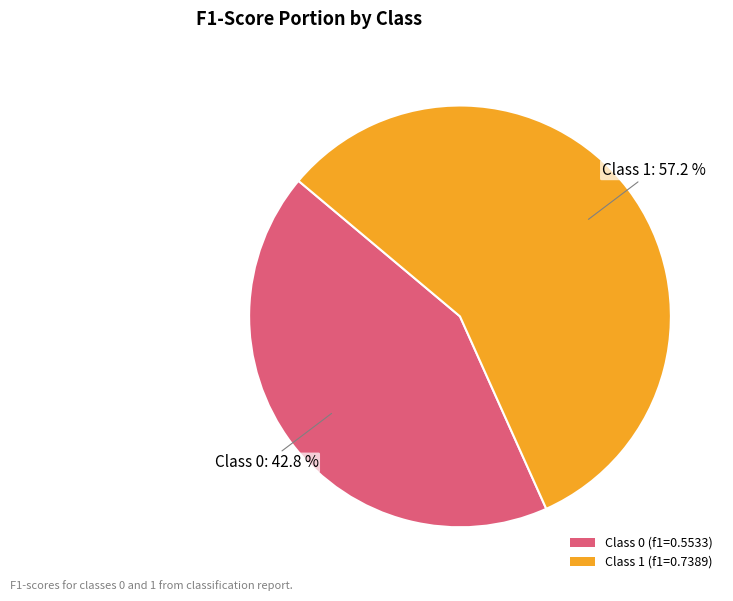

Does Class 1 (f1=0.7389) account for over 50% of the chart?

Yes